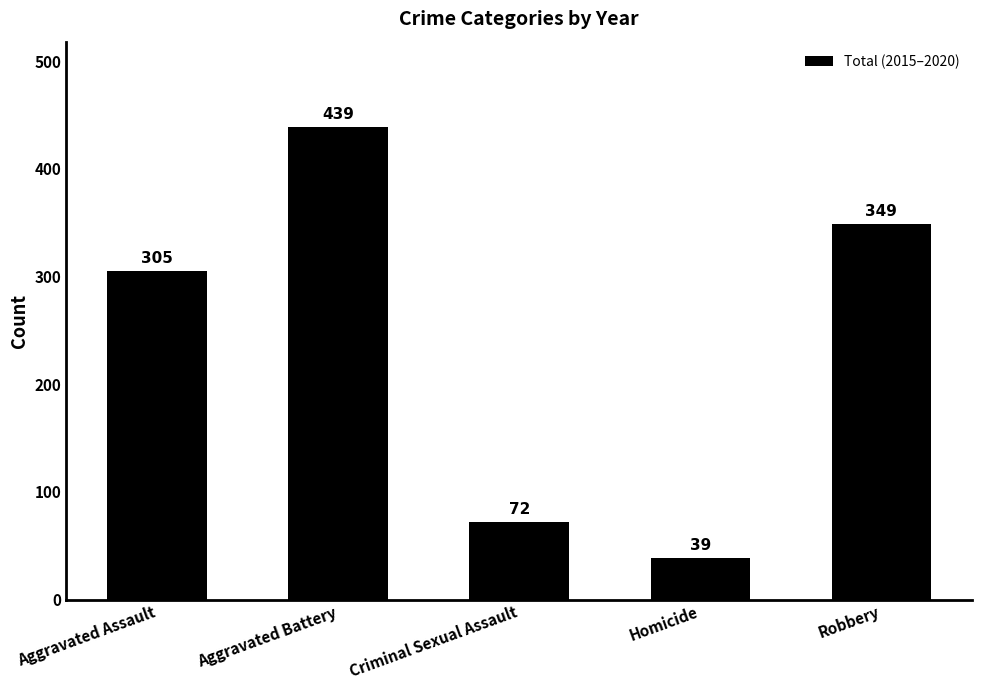

At which label is the value closest to 239?

Aggravated Assault